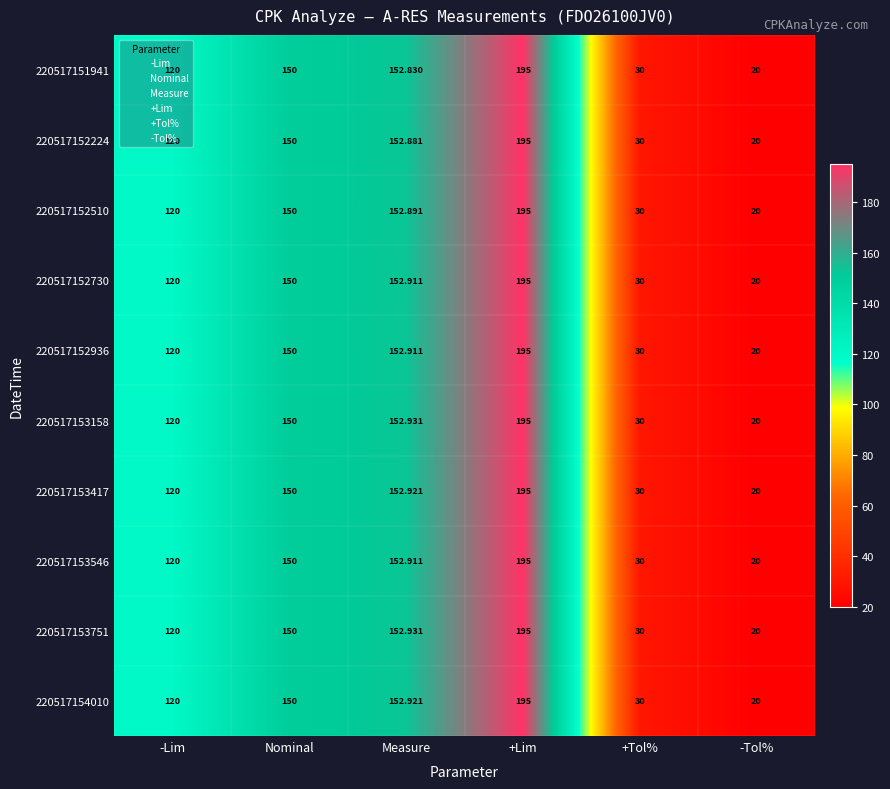

Rank the categories by 220517152936 value from highest to lowest.

+Lim, Measure, Nominal, -Lim, +Tol%, -Tol%